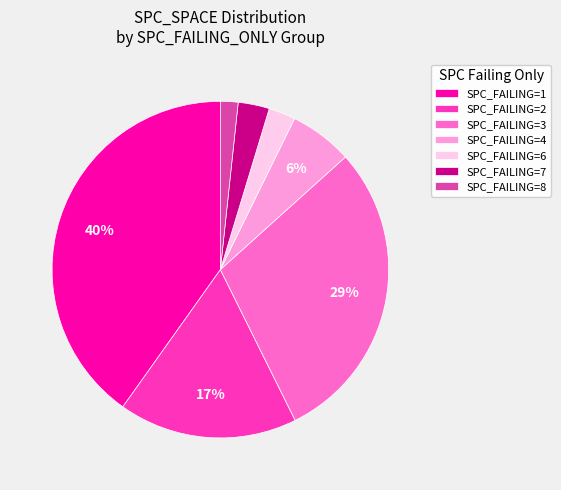

Which slice is the smallest?

SPC_FAILING=8